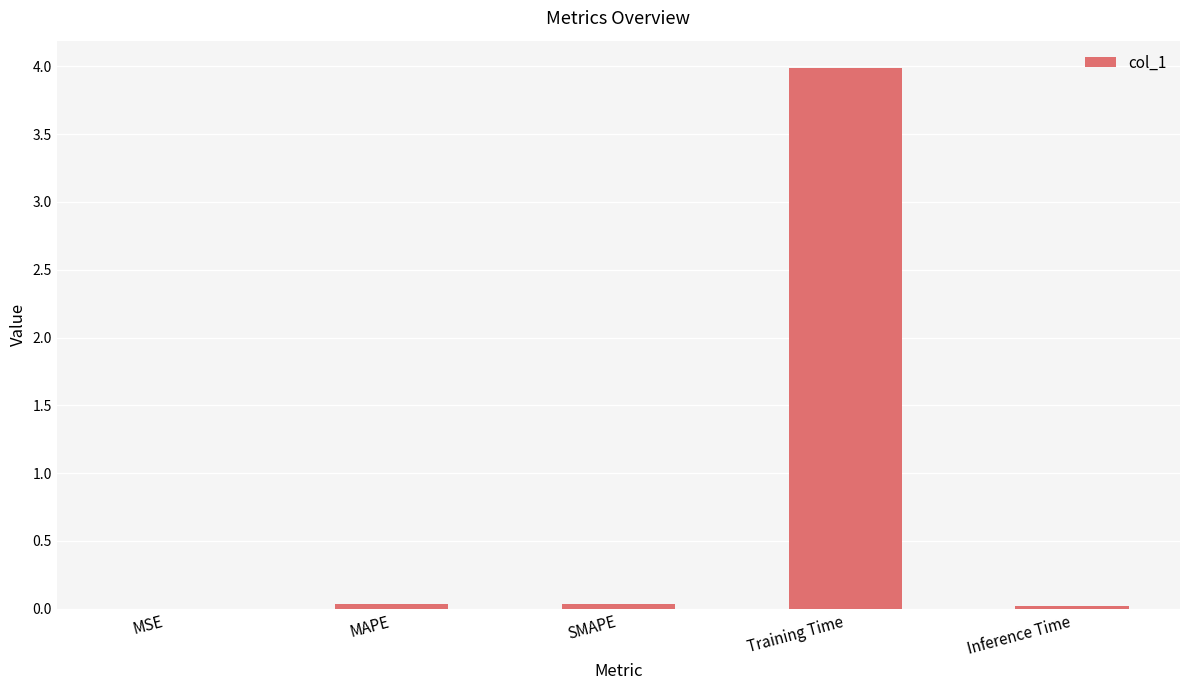

True or false: the data shows 4.0 at Training Time.

True